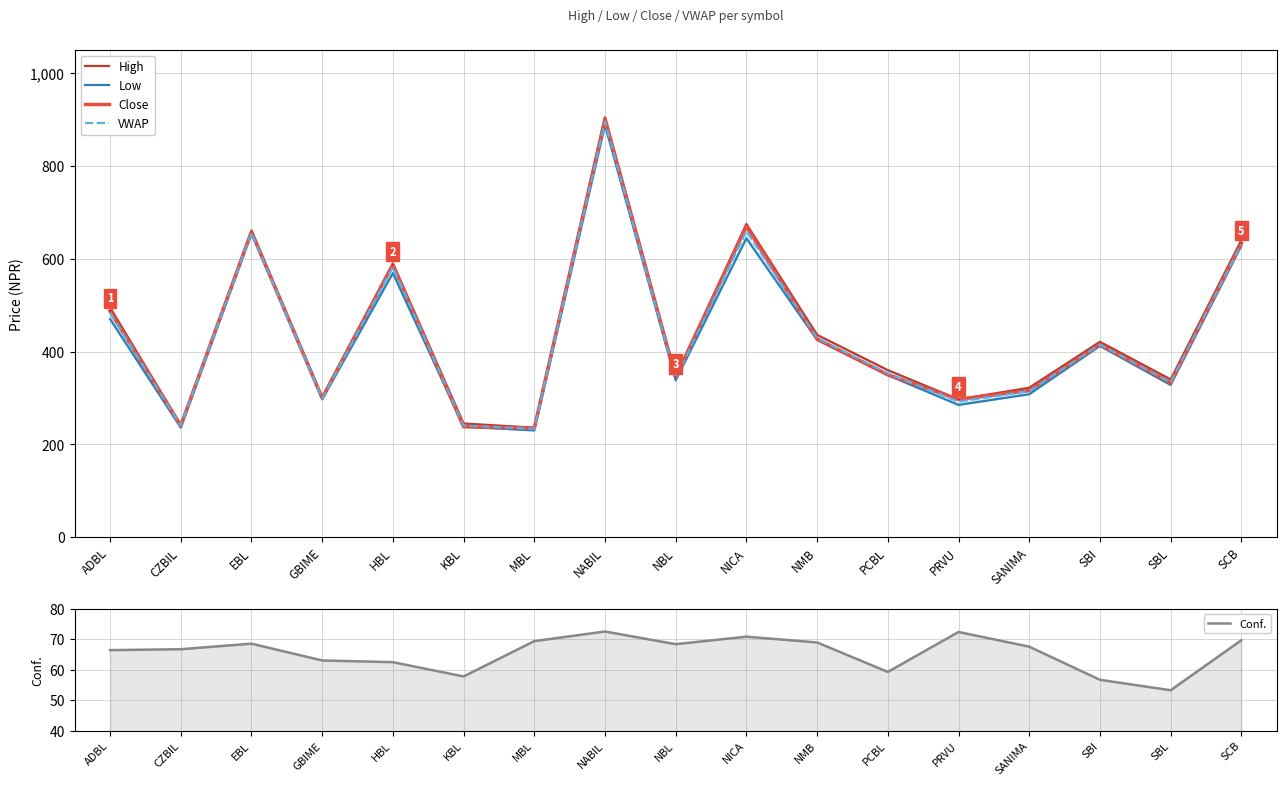

Which series changed the most between PRVU and SCB?

High